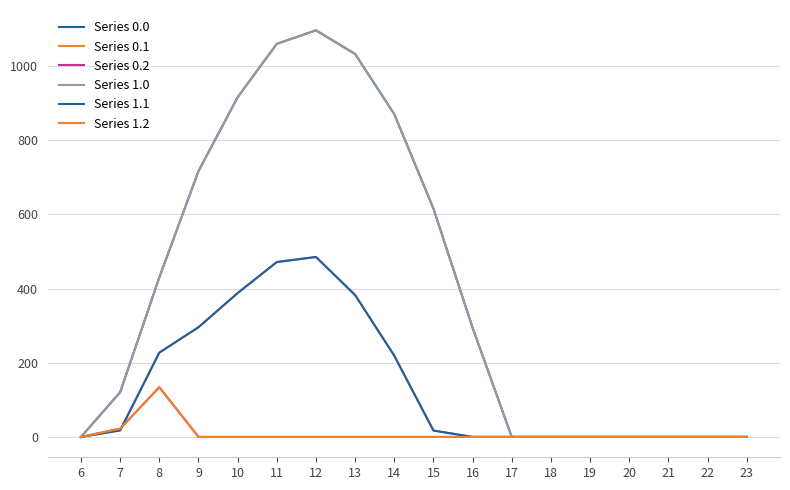

Reading right to left, list all the values displayed in this chart.

Series 0.0: 23=0.0	22=0.0	21=0.0	20=0.0	19=0.0	18=0.0	17=0.0	16=294.5	15=615.9	14=870.6	13=1032.9	12=1096.7	11=1060.3	10=916.2	9=716.9	8=430.3	7=120.6	6=0.0
Series 0.1: 23=0.0	22=0.0	21=0.0	20=0.0	19=0.0	18=0.0	17=0.0	16=0.0	15=17.3	14=219.2	13=382.7	12=485.4	11=471.7	10=388.1	9=295.9	8=227.5	7=17.7	6=0.0
Series 0.2: 23=0.0	22=0.0	21=0.0	20=0.0	19=0.0	18=0.0	17=0.0	16=0.0	15=0.0	14=0.0	13=0.0	12=0.0	11=0.0	10=0.0	9=0.0	8=134.2	7=22.3	6=0.0
Series 1.0: 23=0.0	22=0.0	21=0.0	20=0.0	19=0.0	18=0.0	17=0.0	16=294.5	15=615.9	14=870.6	13=1032.9	12=1096.7	11=1060.3	10=916.2	9=716.9	8=430.3	7=120.6	6=0.0
Series 1.1: 23=0.0	22=0.0	21=0.0	20=0.0	19=0.0	18=0.0	17=0.0	16=0.0	15=17.3	14=219.2	13=382.7	12=485.4	11=471.7	10=388.1	9=295.9	8=227.5	7=17.7	6=0.0
Series 1.2: 23=0.0	22=0.0	21=0.0	20=0.0	19=0.0	18=0.0	17=0.0	16=0.0	15=0.0	14=0.0	13=0.0	12=0.0	11=0.0	10=0.0	9=0.0	8=134.2	7=22.3	6=0.0